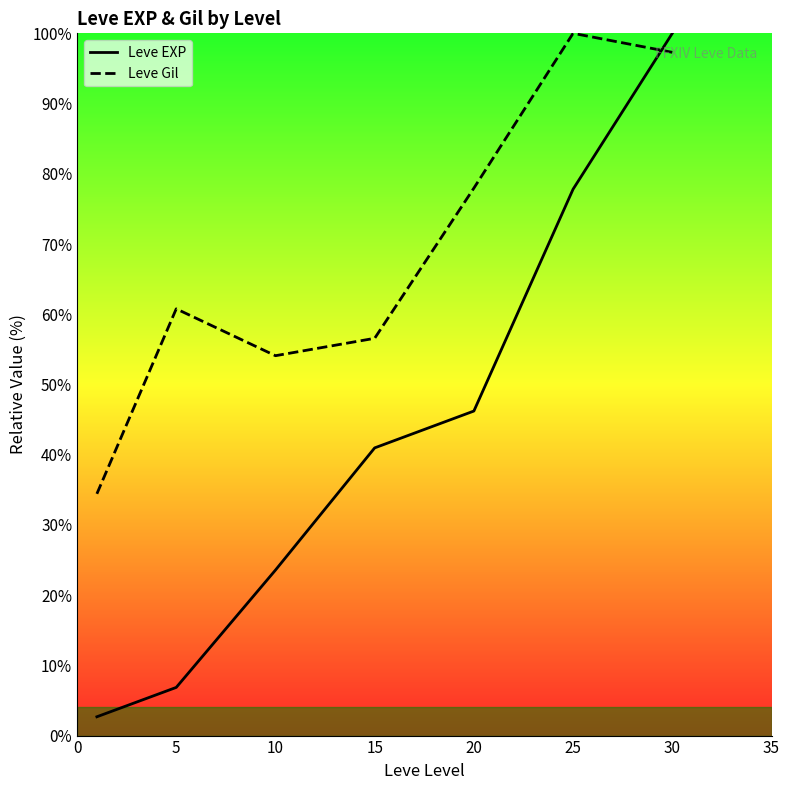

Reading left to right, list all the values displayed in this chart.

Leve EXP: 0=2.7	5=6.9	10=23.6	15=41.0	20=46.2	25=77.8	30=100.0
Leve Gil: 0=34.4	5=60.8	10=54.1	15=56.6	20=78.0	25=100.0	30=97.3